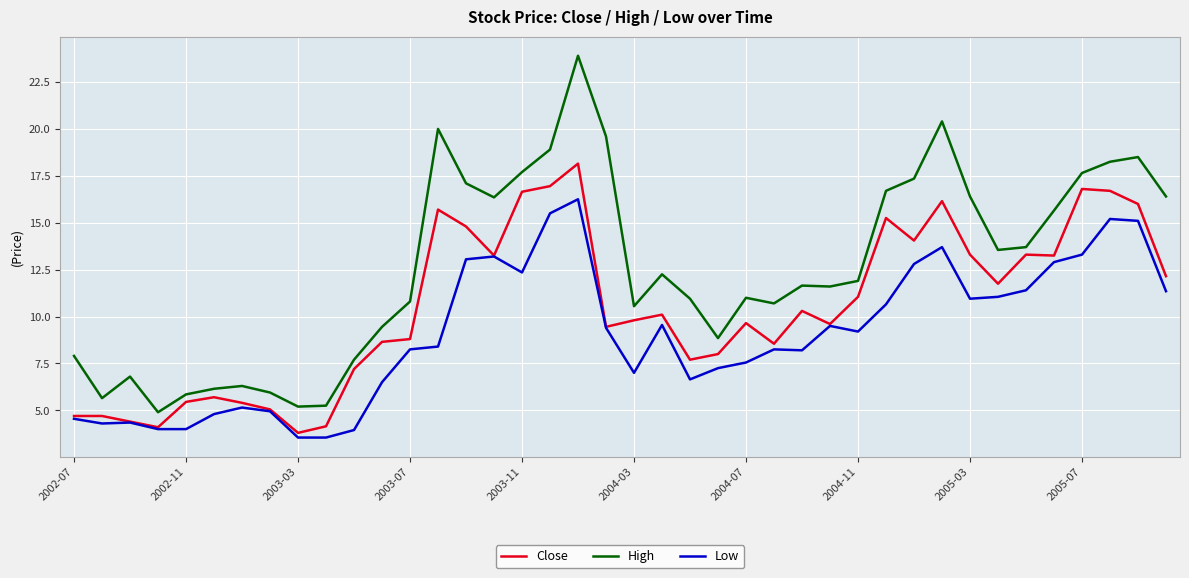

What is the maximum value for Close?

18.1